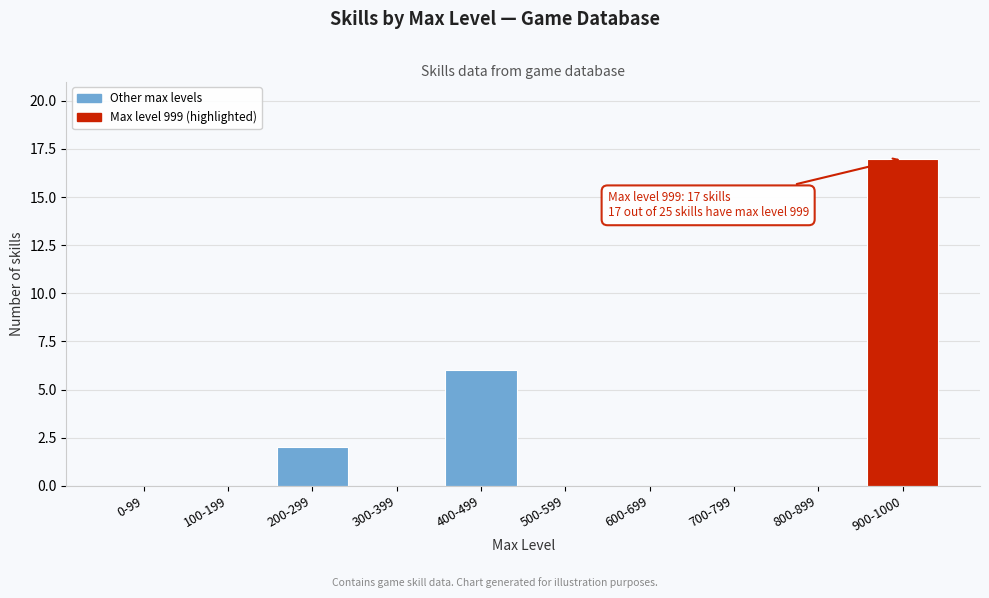

Reading left to right, extract all data points from this chart.

0-99=0	100-199=0	200-299=2	300-399=0	400-499=6	500-599=0	600-699=0	700-799=0	800-899=0	900-1000=17